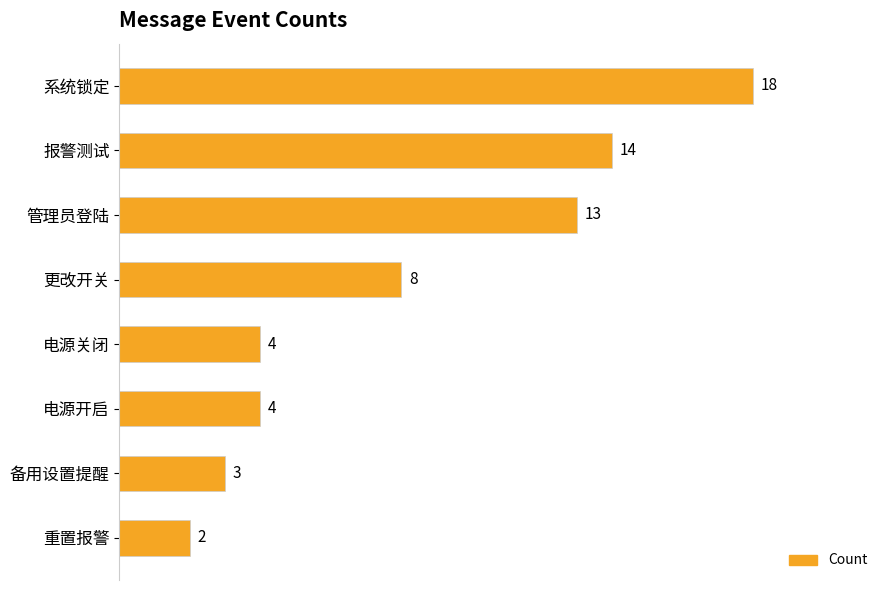

What is the greatest value displayed?

18